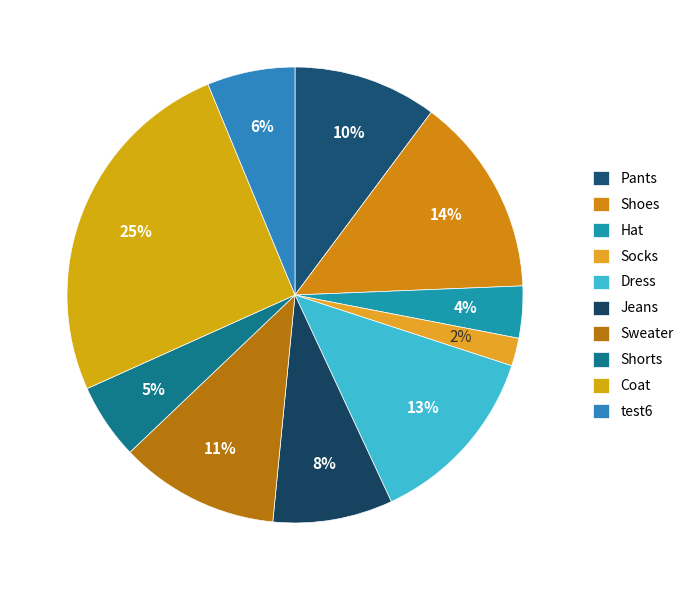

To the nearest percent, what is the combined percentage of Sweater and Pants?

22%